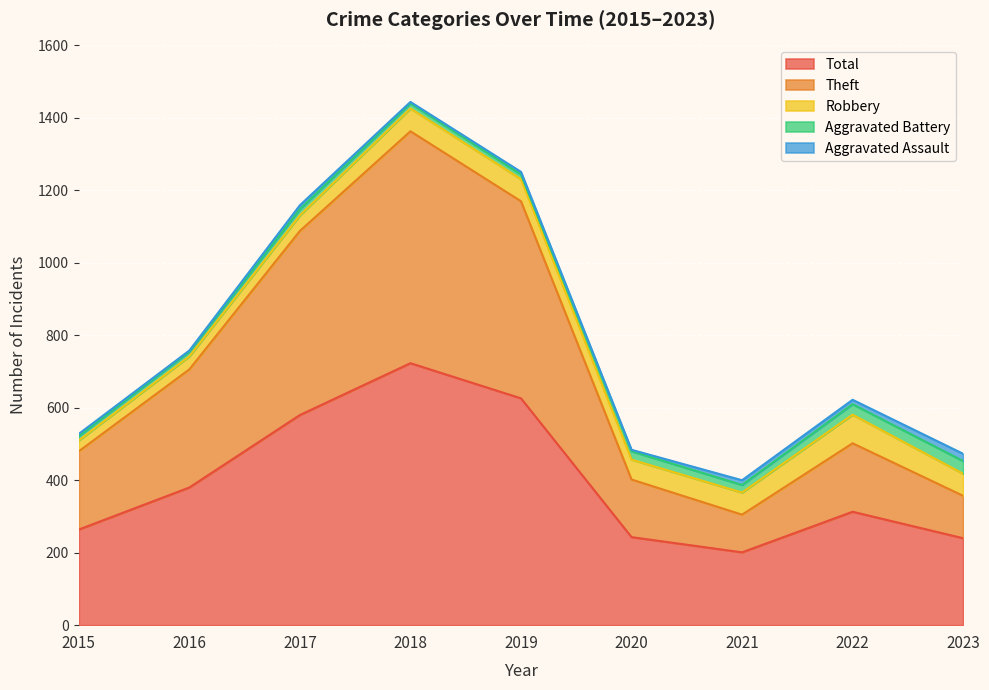

True or false: Total and Theft cross at least once.

False